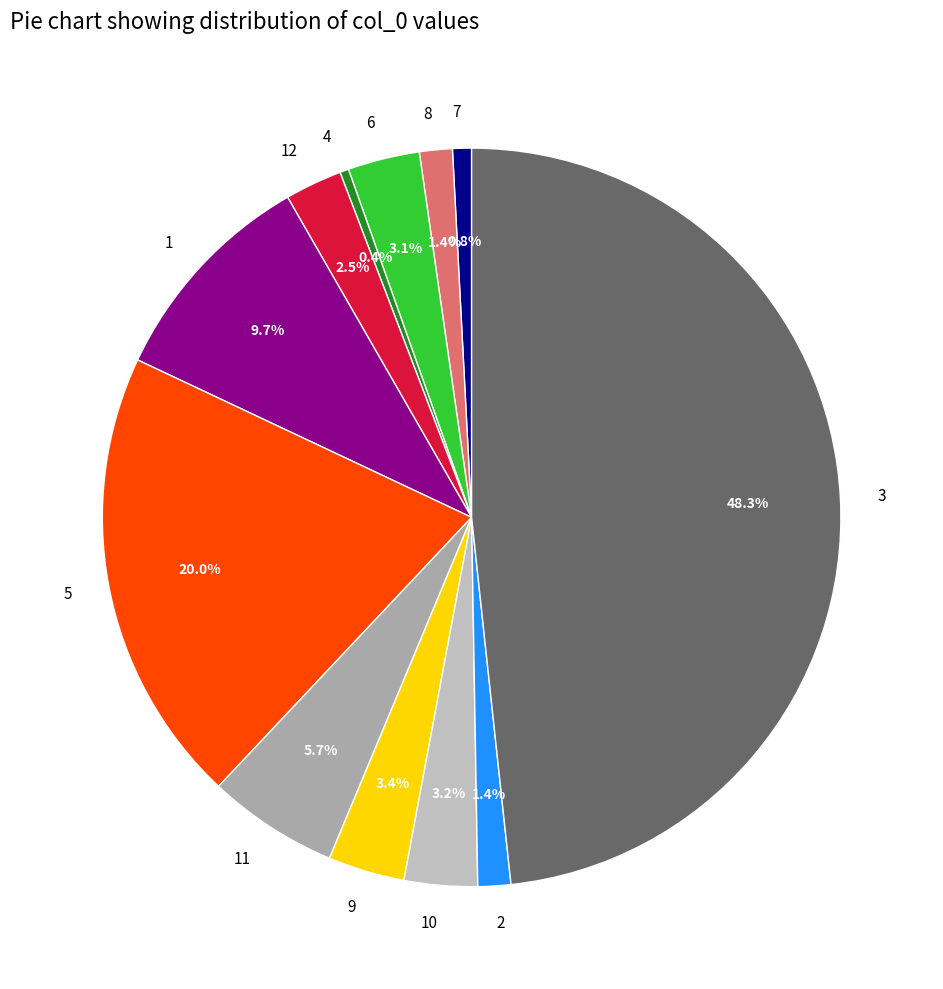

To the nearest percent, what is the average slice percentage?

8%